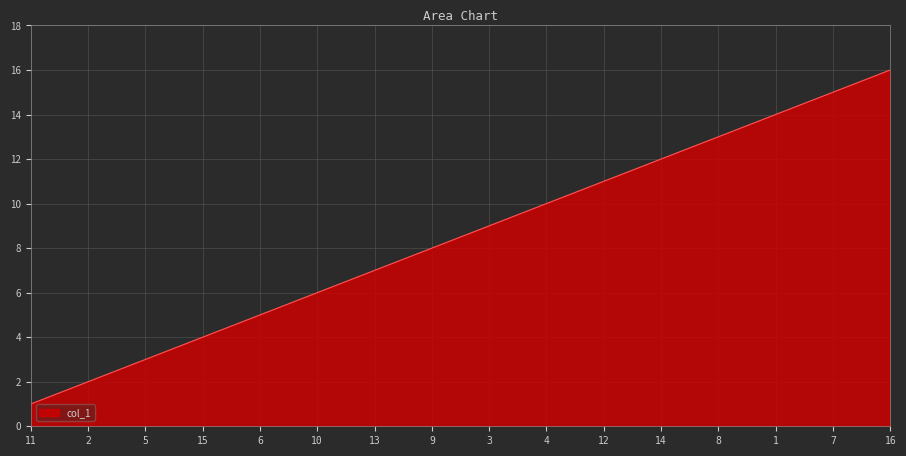

Reading left to right, list all the values displayed in this chart.

1	2	3	4	5	6	7	8	9	10	11	12	13	14	15	16